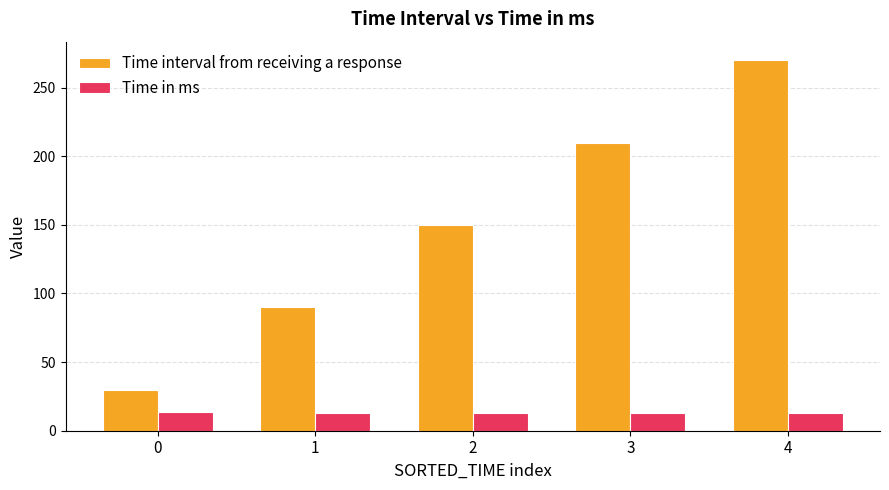

Which series has the largest range (max minus min)?

Time interval from receiving a response